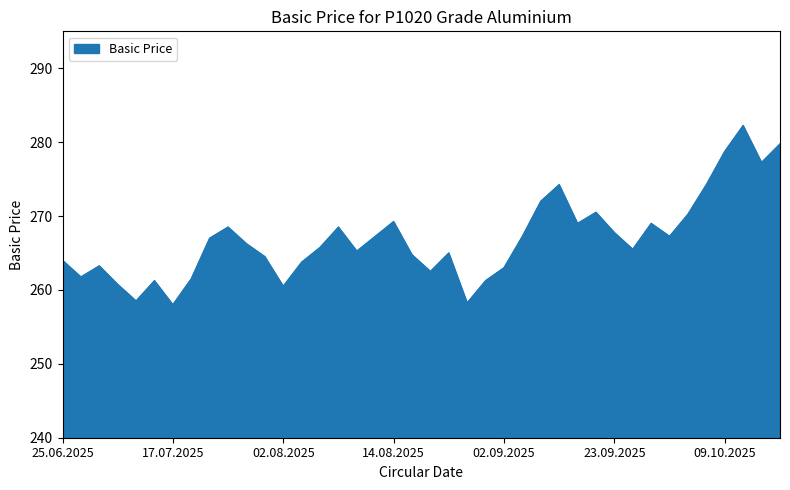

How many interior local valleys (lower than both neighbors) does the data have?

11